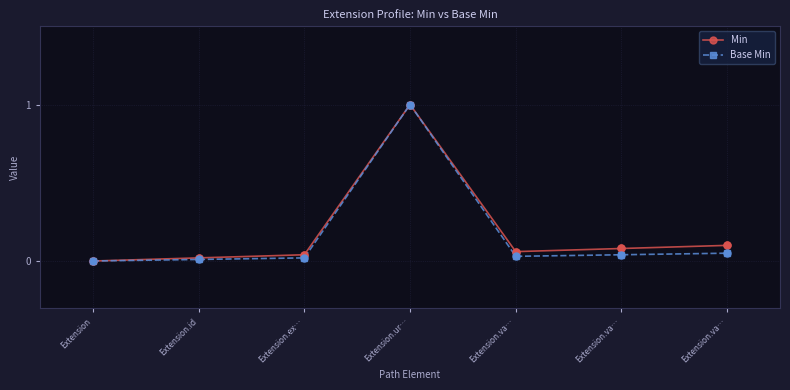

Is the value of Min at Extension.va… greater than the value of Base Min at Extension.ur…?

No